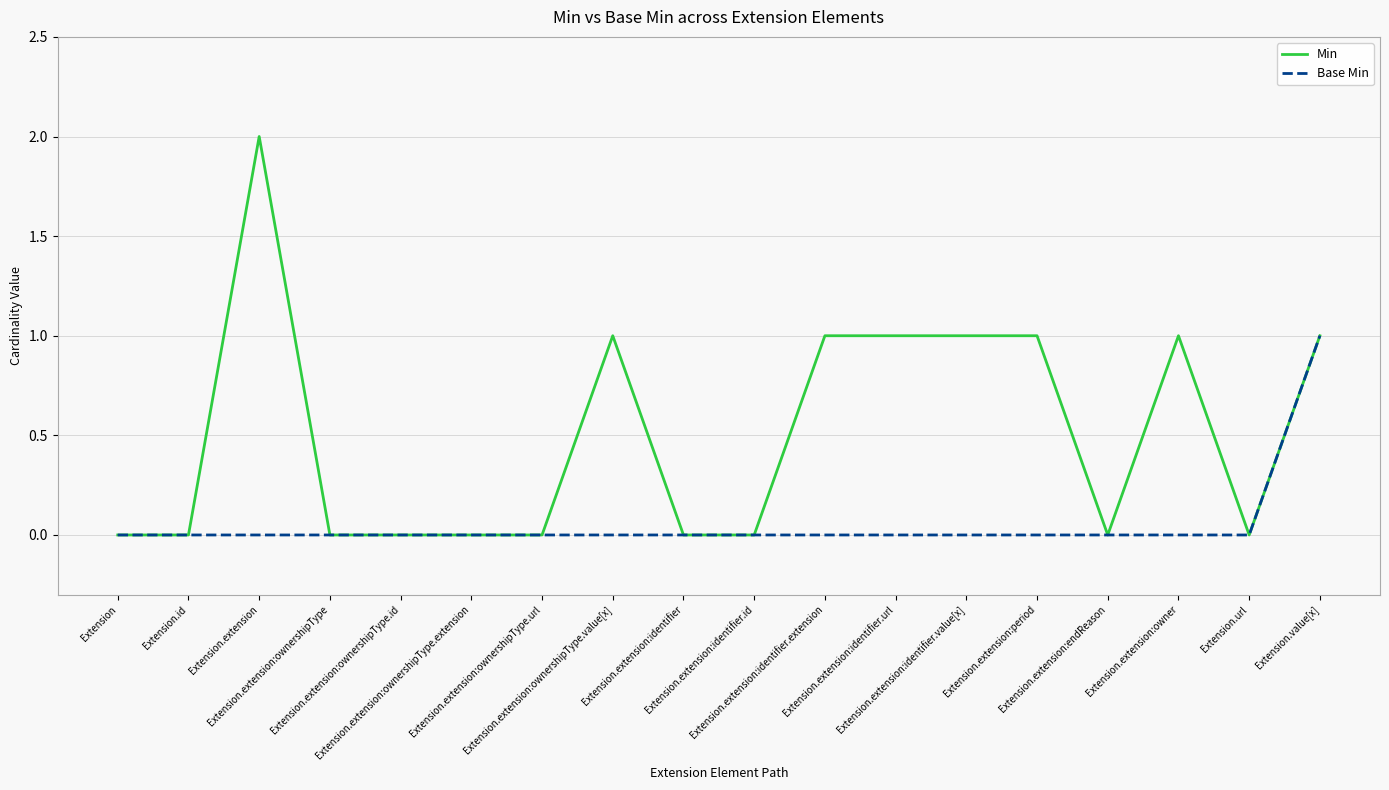

Reading left to right, transcribe all the data shown in this chart.

Min: 0	0	2	0	0	0	0	1	0	0	1	1	1	1	0	1	0	1
Base Min: 0	0	0	0	0	0	0	0	0	0	0	0	0	0	0	0	0	1